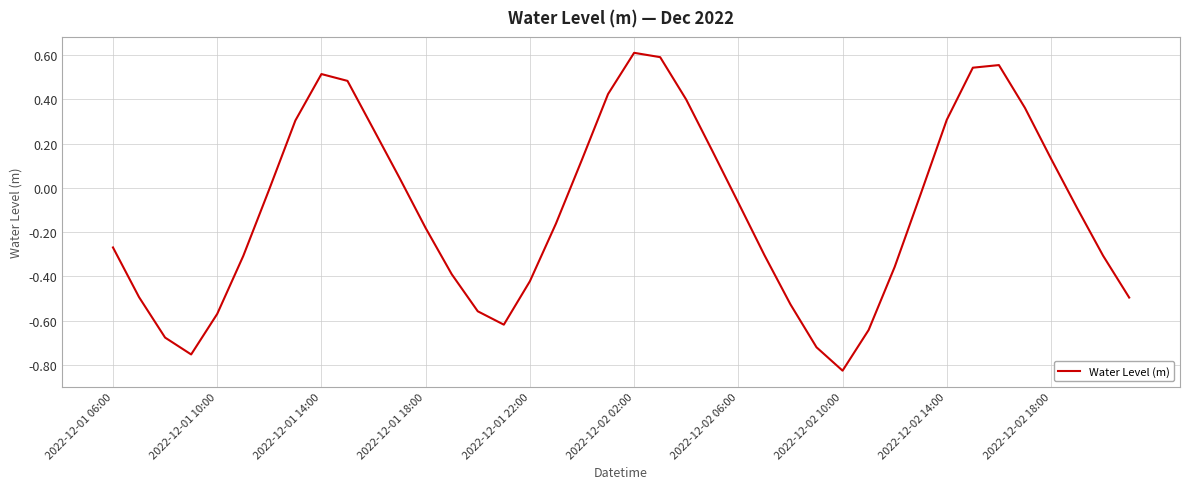

How many interior local valleys (lower than both neighbors) does the data have?

3